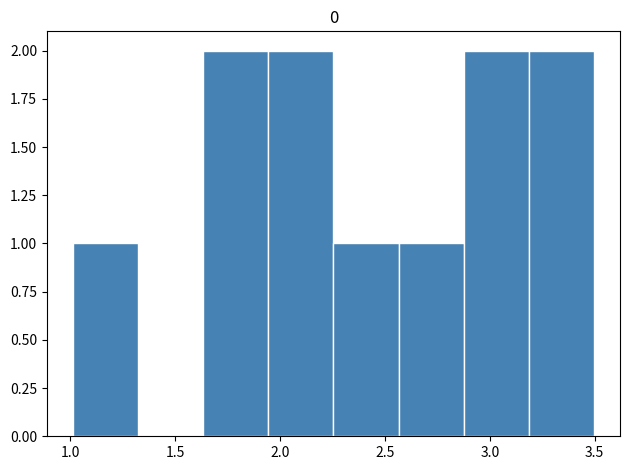

Reading left to right, list every bar in this chart as the range it spans on the x-axis followed by its height. Neither the bar edges nor the heights are printed on the chart, so give them approximately, as read against the axes.

1.00 to 1.30: 1
1.30 to 1.65: 0
1.65 to 1.95: 2
1.95 to 2.25: 2
2.25 to 2.55: 1
2.55 to 2.90: 1
2.90 to 3.20: 2
3.20 to 3.50: 2